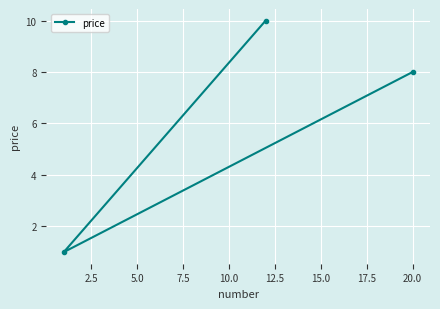

What is the greatest value displayed?

10